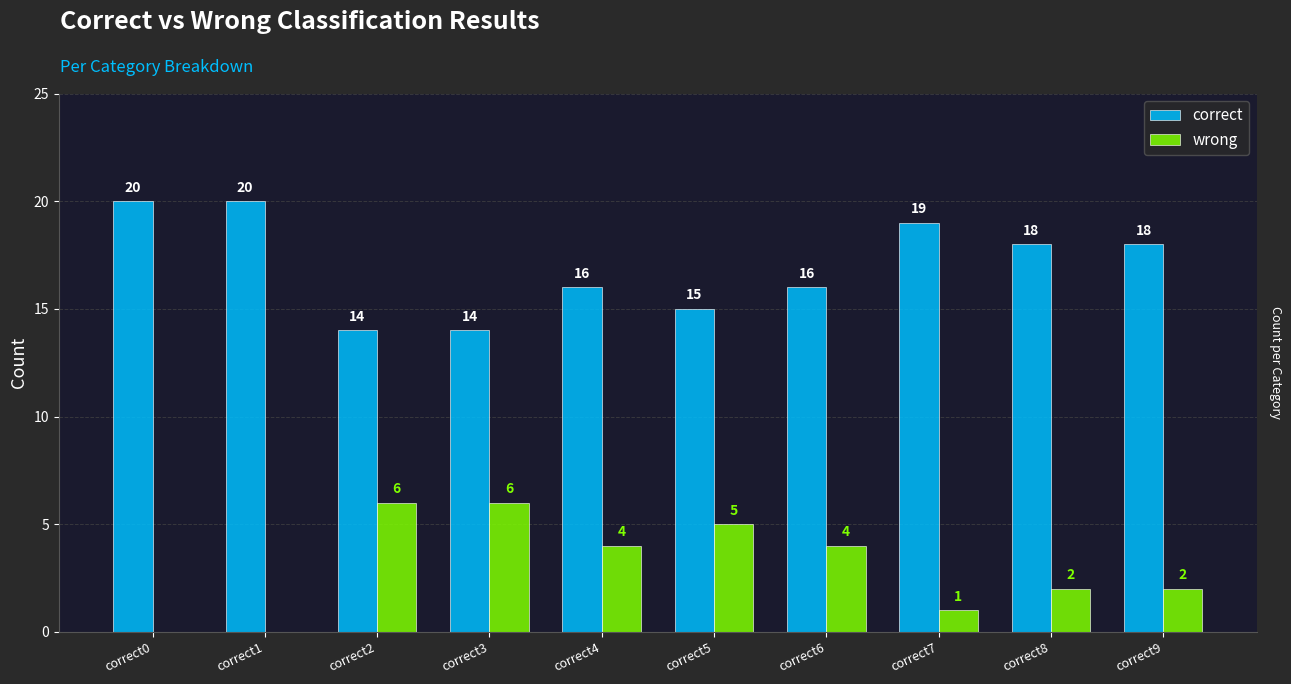

Is the value of wrong at correct2 greater than the value of correct at correct2?

No